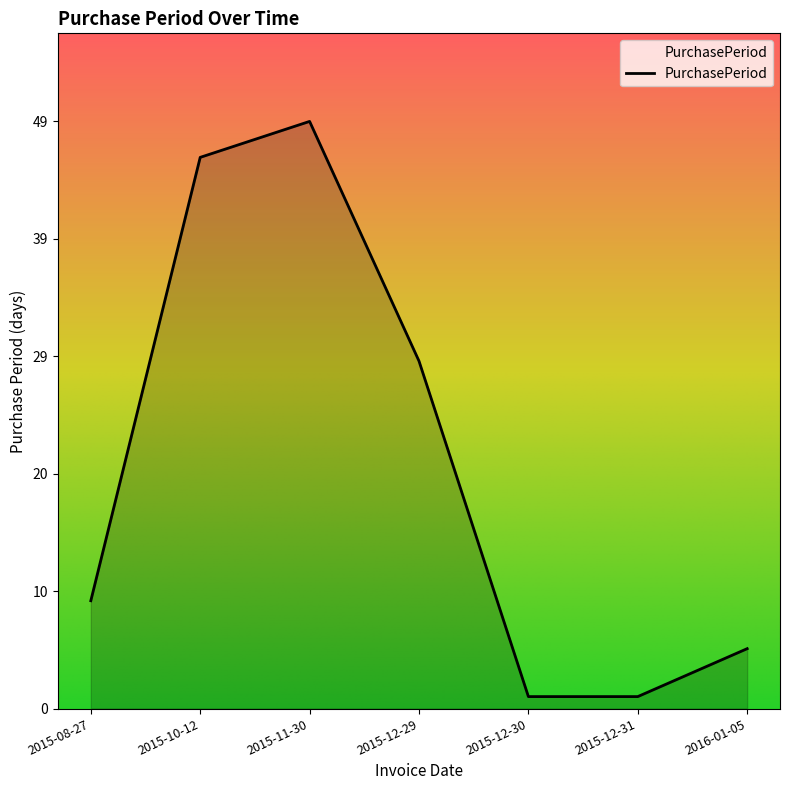

What position from the left is 2015-11-30?

3